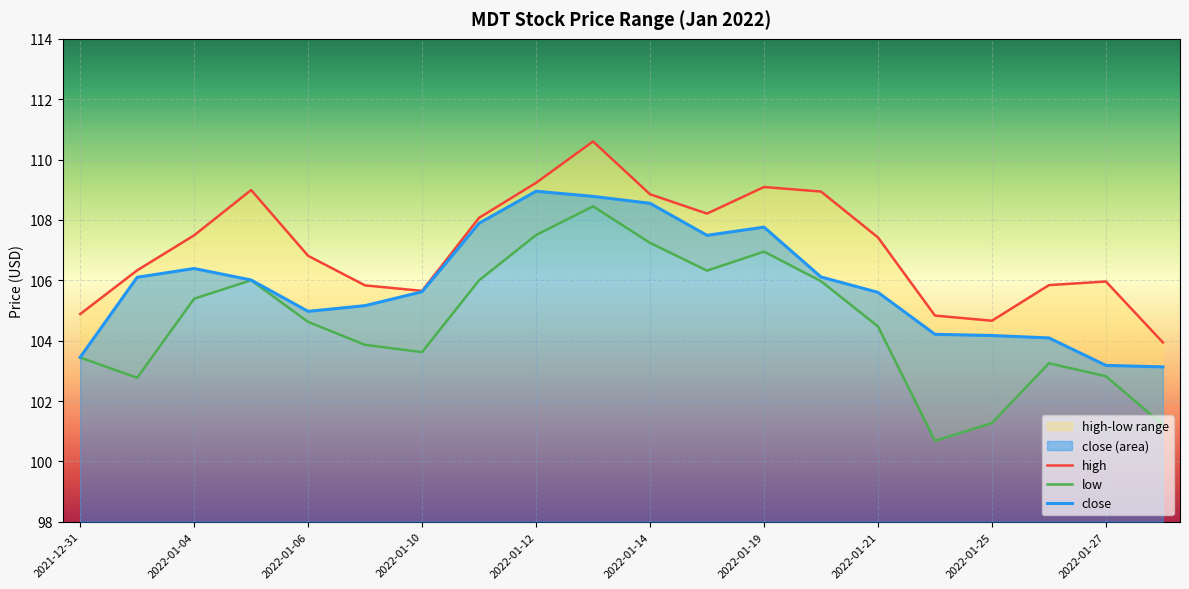

In high, how many points are lower than both neighbors (excluding endpoints)?

3